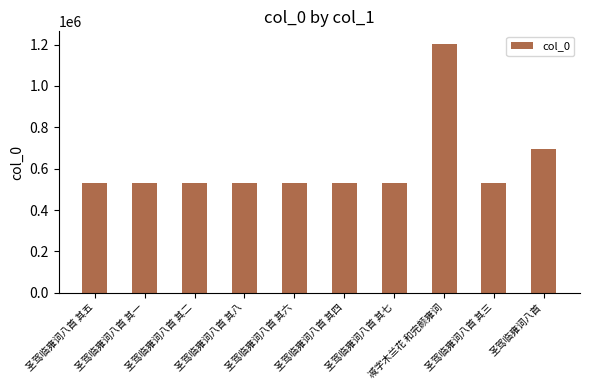

Does the chart contain stacked bars?

No